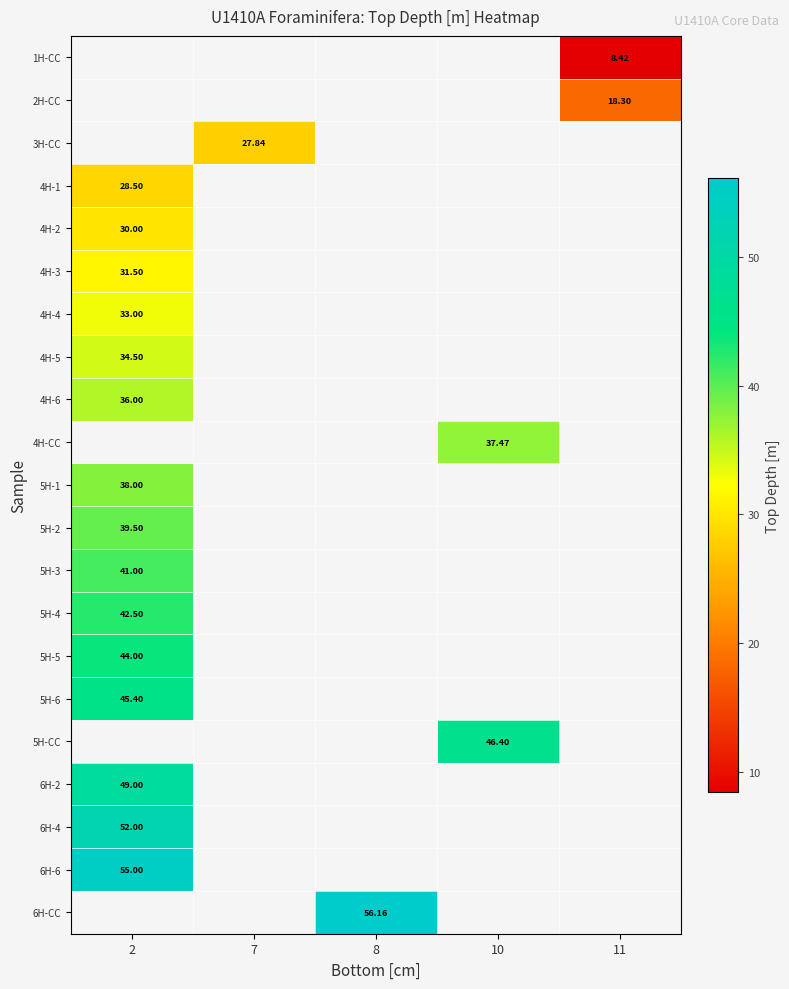

Between 2 and 8, which is larger?

8